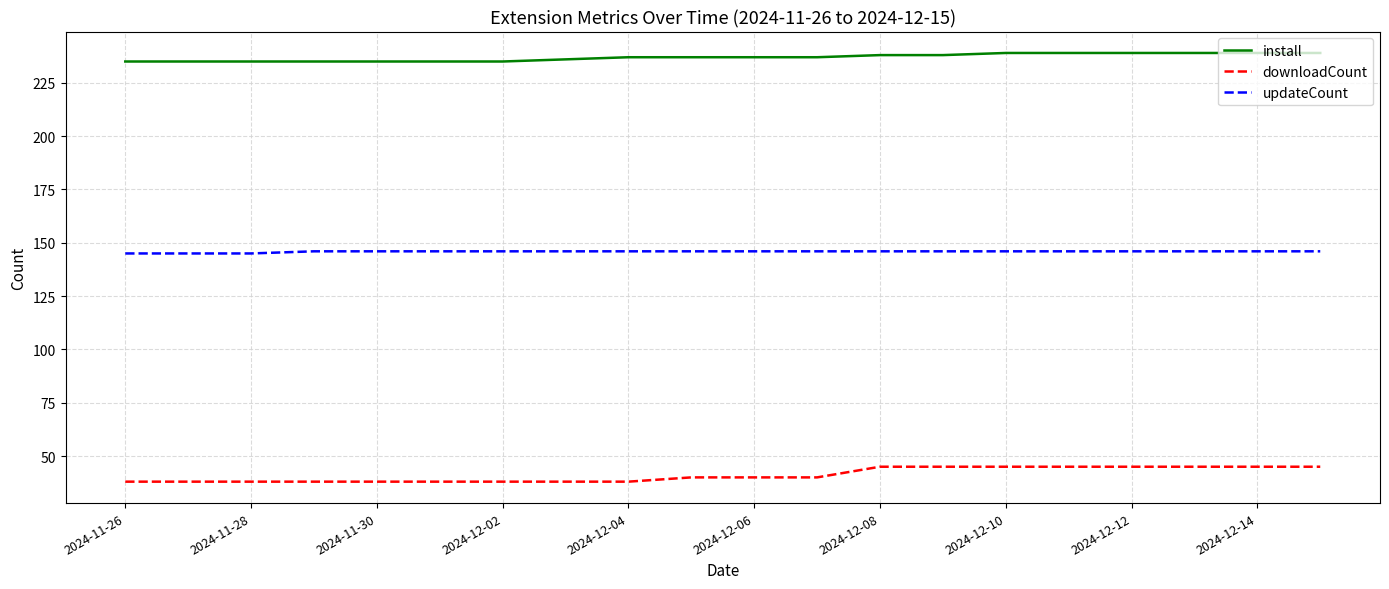

Rank the series by their maximum value, from highest to lowest.

install, updateCount, downloadCount